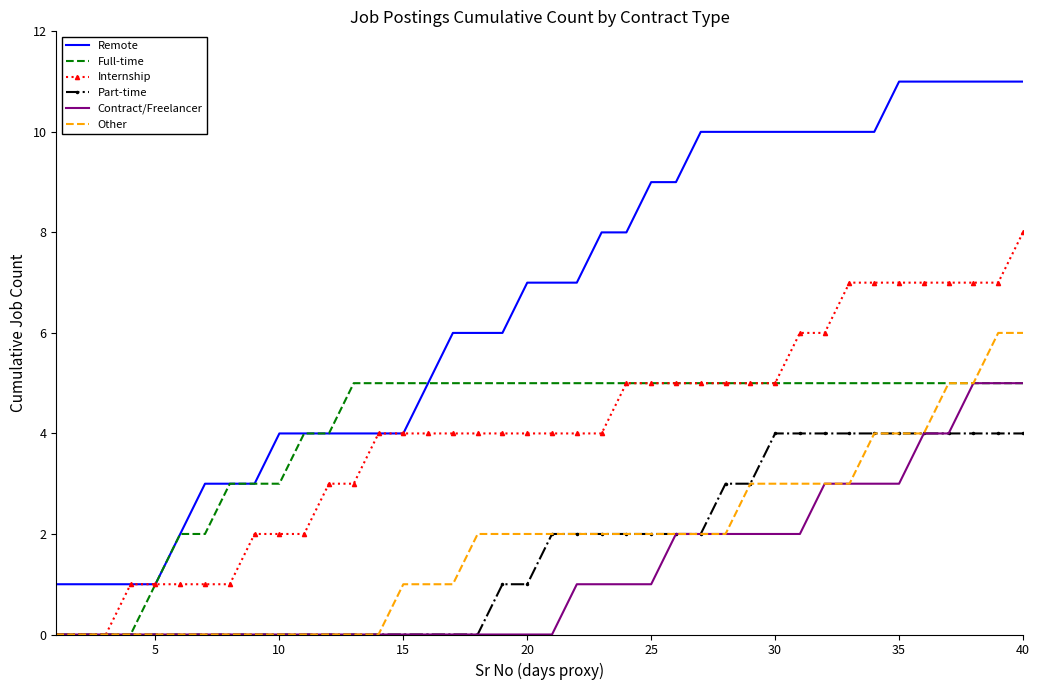

Which series has the widest spread of values?

Remote